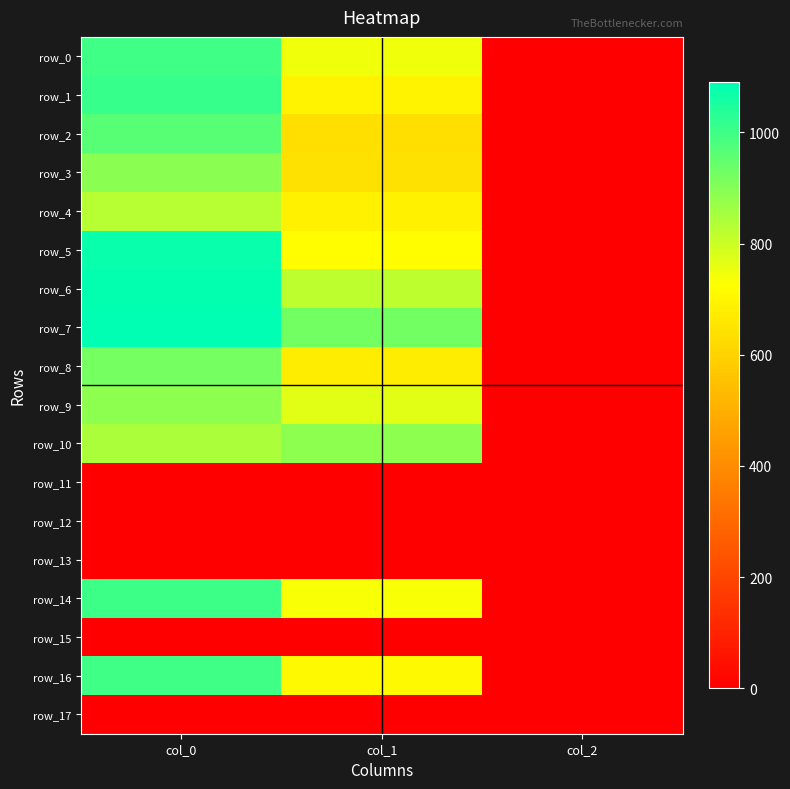

At which category does the chart reach its peak across all series?

col_0